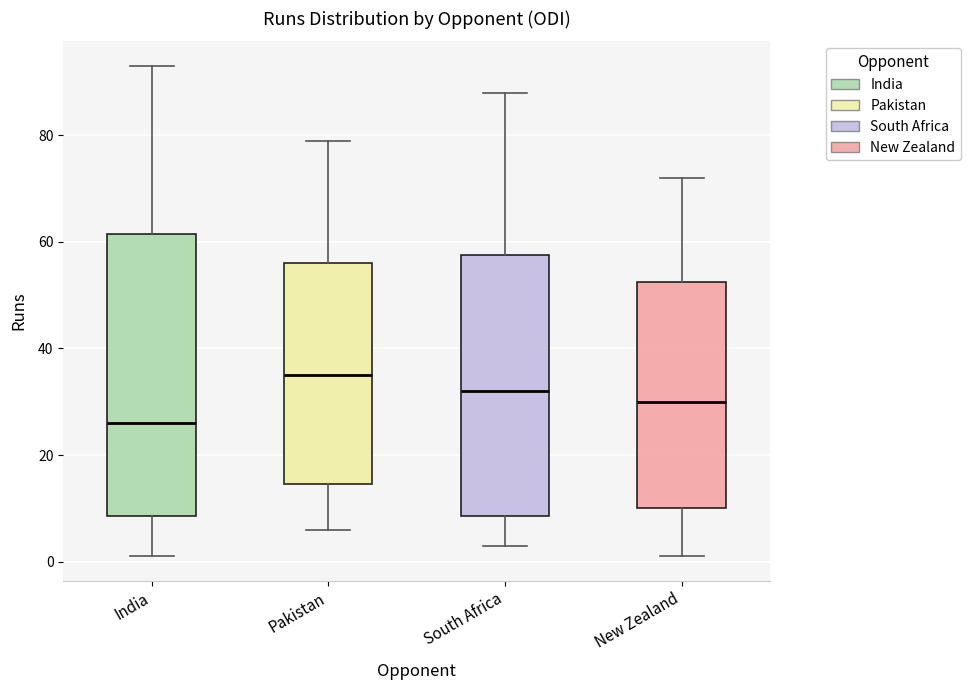

Reading left to right, read every box against the y-axis: the position of its median line, the range the box covers, and the ends of its whiskers. The values are not printed on the chart, so give them approximately, as read against the axis.

India: median 26, box 8 to 62, whiskers 2 to 94
Pakistan: median 36, box 14 to 56, whiskers 6 to 80
South Africa: median 32, box 8 to 58, whiskers 4 to 88
New Zealand: median 30, box 10 to 52, whiskers 2 to 72